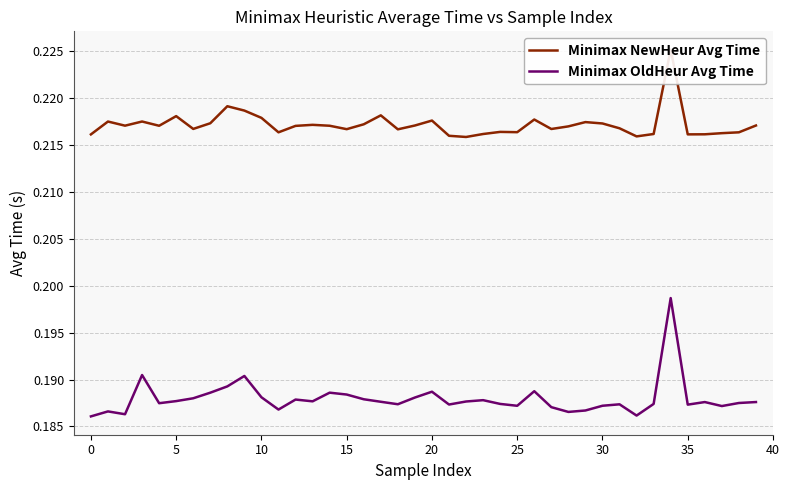

Reading left to right, list all the values displayed in this chart.

Minimax NewHeur Avg Time: 0.2	0.2	0.2	0.2	0.2	0.2	0.2	0.2	0.2	0.2	0.2	0.2	0.2	0.2	0.2	0.2	0.2	0.2	0.2	0.2	0.2	0.2	0.2	0.2	0.2	0.2	0.2	0.2	0.2	0.2	0.2	0.2	0.2	0.2	0.2	0.2	0.2	0.2	0.2	0.2
Minimax OldHeur Avg Time: 0.2	0.2	0.2	0.2	0.2	0.2	0.2	0.2	0.2	0.2	0.2	0.2	0.2	0.2	0.2	0.2	0.2	0.2	0.2	0.2	0.2	0.2	0.2	0.2	0.2	0.2	0.2	0.2	0.2	0.2	0.2	0.2	0.2	0.2	0.2	0.2	0.2	0.2	0.2	0.2